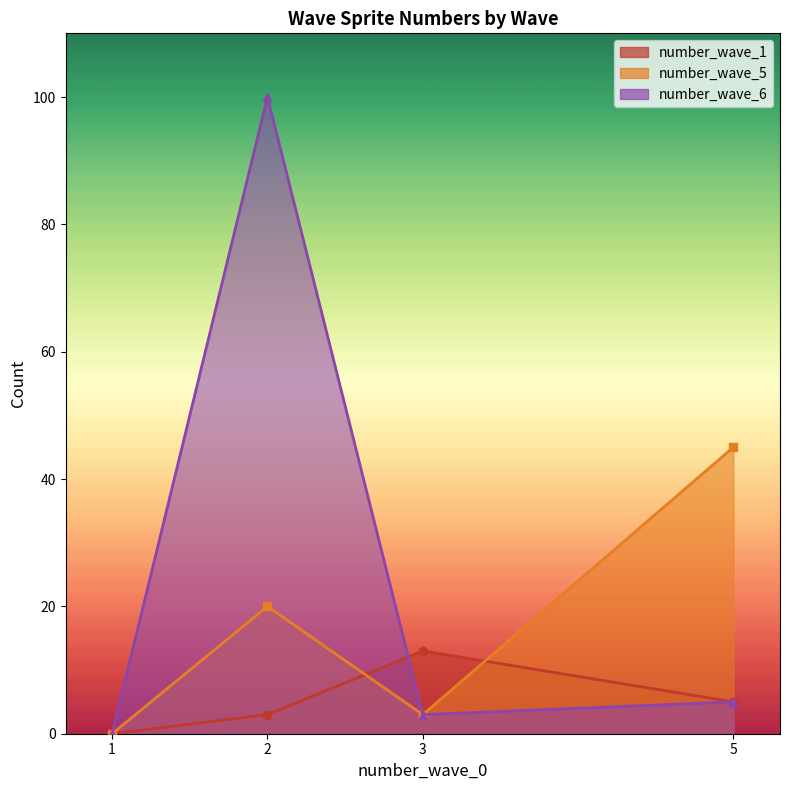

At which label is number_wave_6 closest to 50?

5